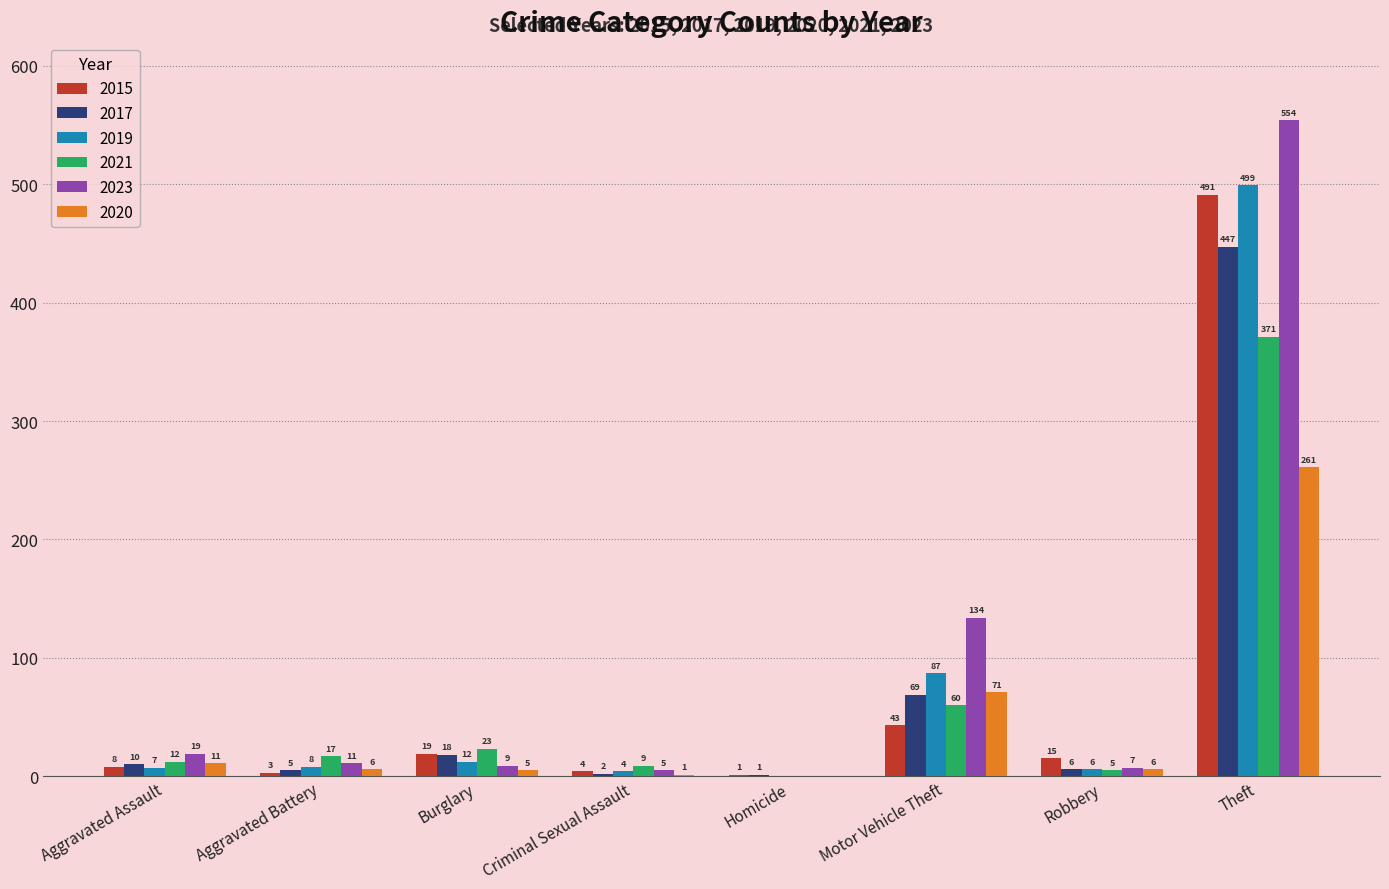

Is the value of 2019 at Criminal Sexual Assault greater than the value of 2015 at Aggravated Assault?

No